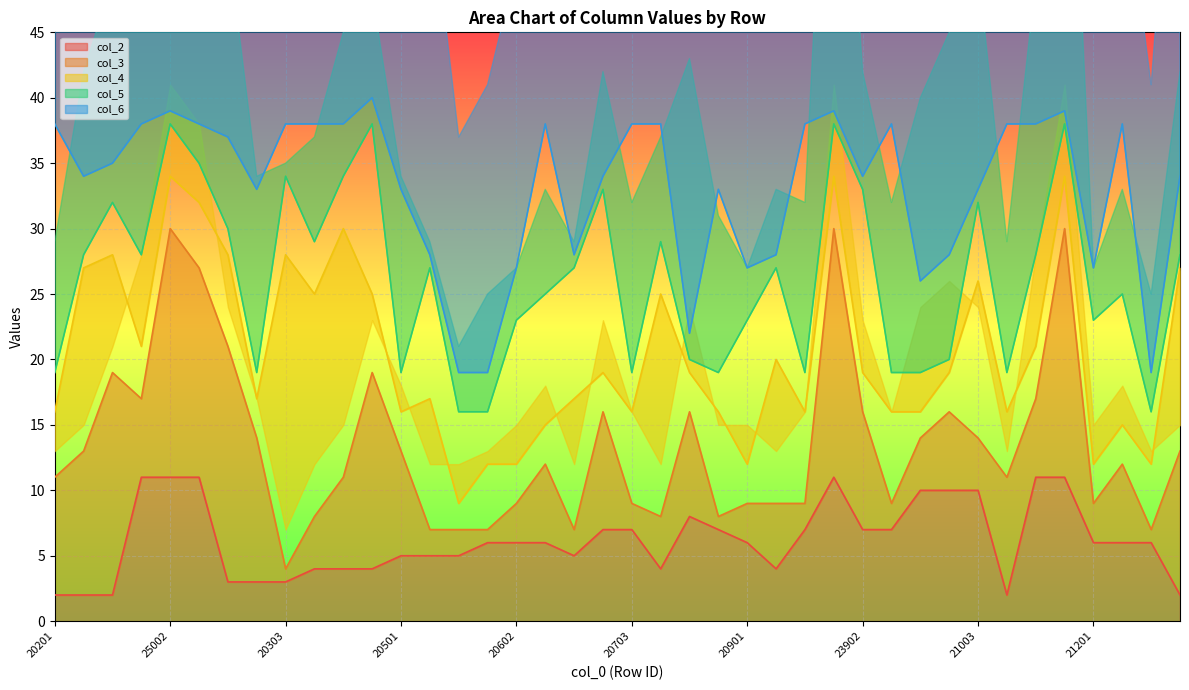

Which series has the largest total across all categories?

col_6